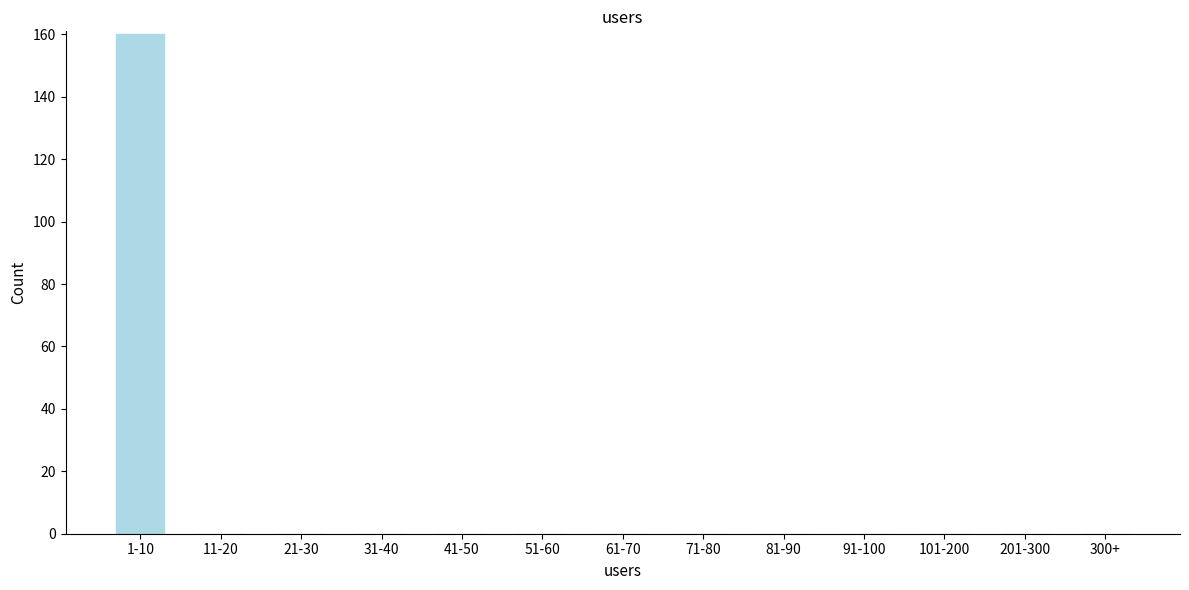

Reading left to right, what are all the values shown in this chart?

1-10=160	11-20=0	21-30=0	31-40=0	41-50=0	51-60=0	61-70=0	71-80=0	81-90=0	91-100=0	101-200=0	201-300=0	300+=0